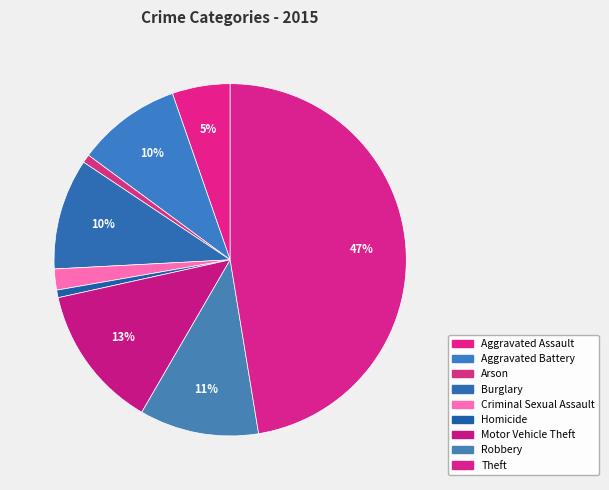

Between Aggravated Assault and Criminal Sexual Assault, which is larger?

Aggravated Assault